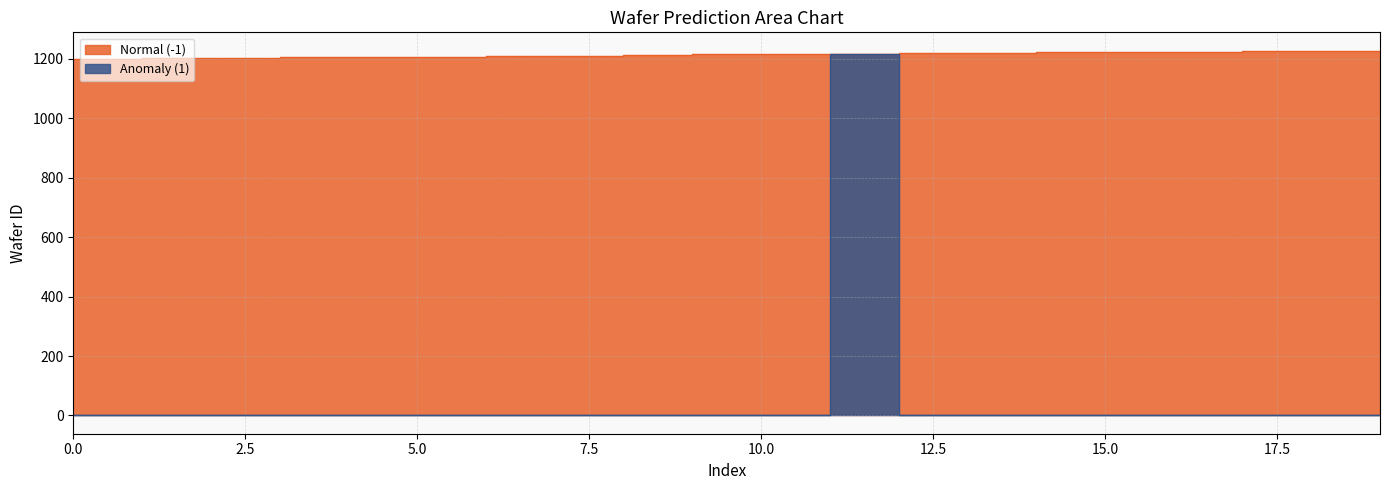

Rank the series by their average value, from lowest to highest.

Anomaly (1), Normal (-1)